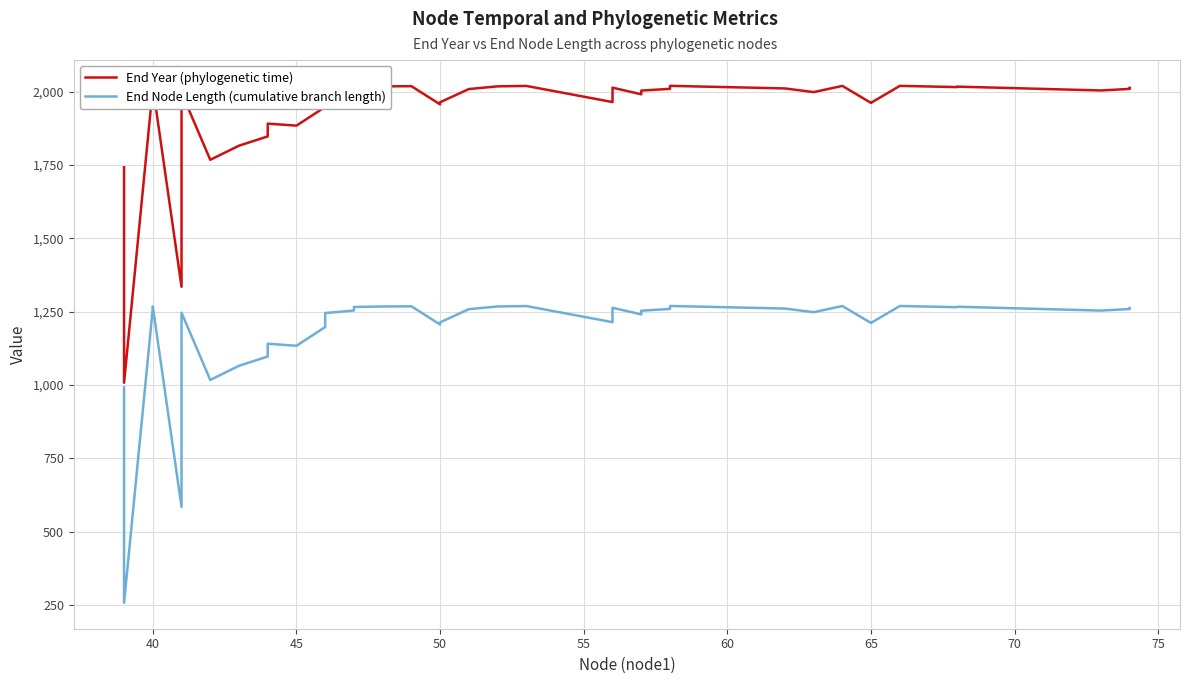

What are all the series names shown in the legend?

End Year (phylogenetic time), End Node Length (cumulative branch length)